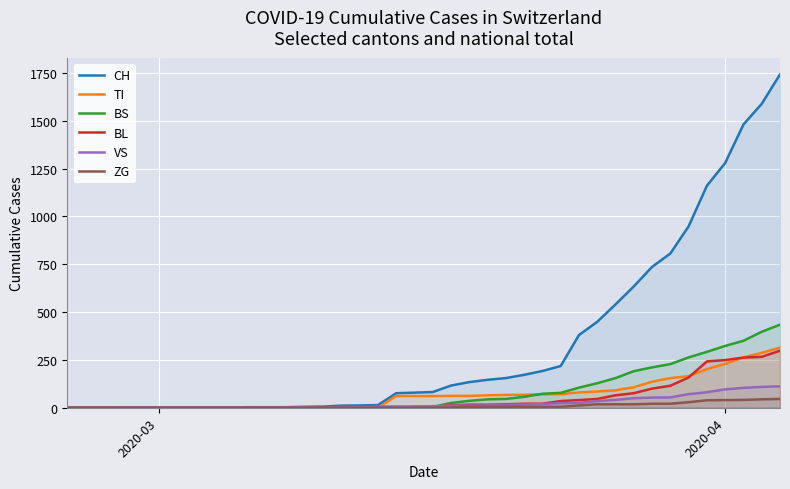

Which series has the largest total across all categories?

CH